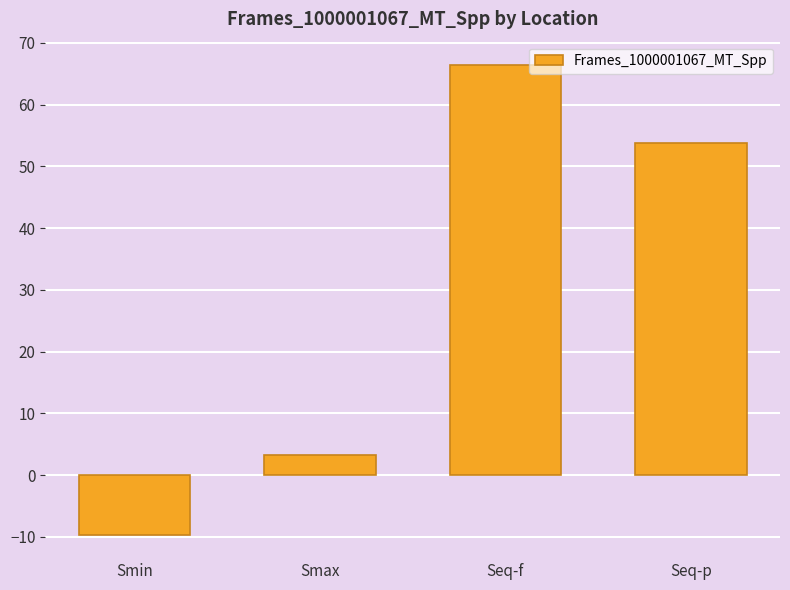

What is the value of the 1st bar from the left?

-9.6